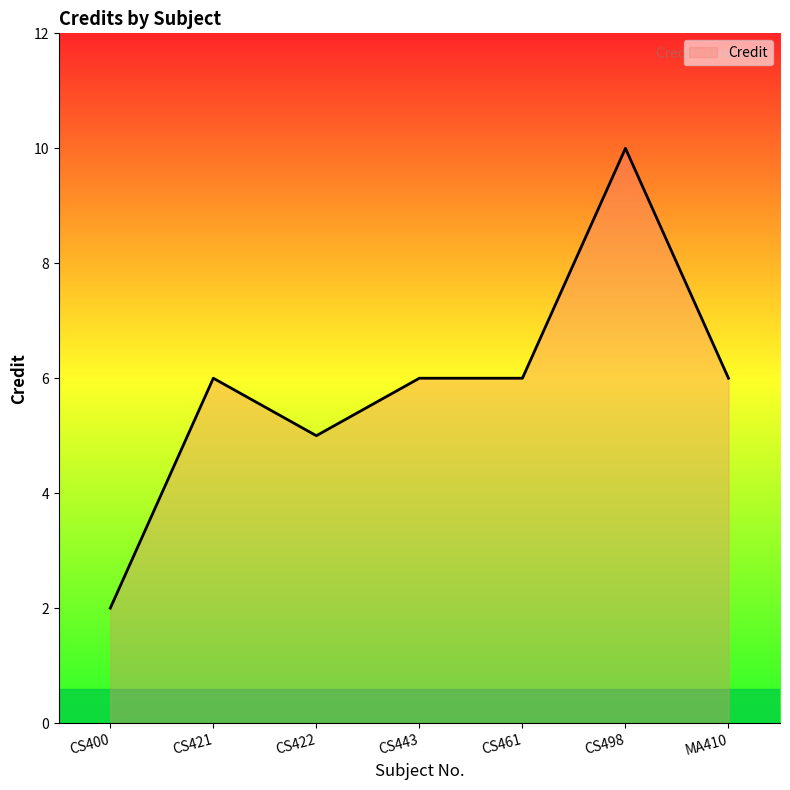

Where does the data first go above 6?

CS498